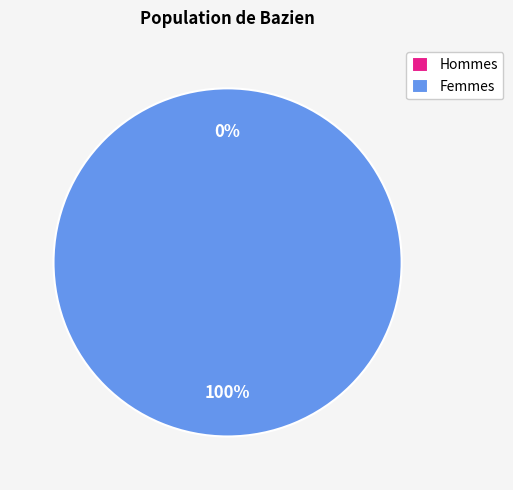

Is there any slice that represents more than half of the pie?

Yes